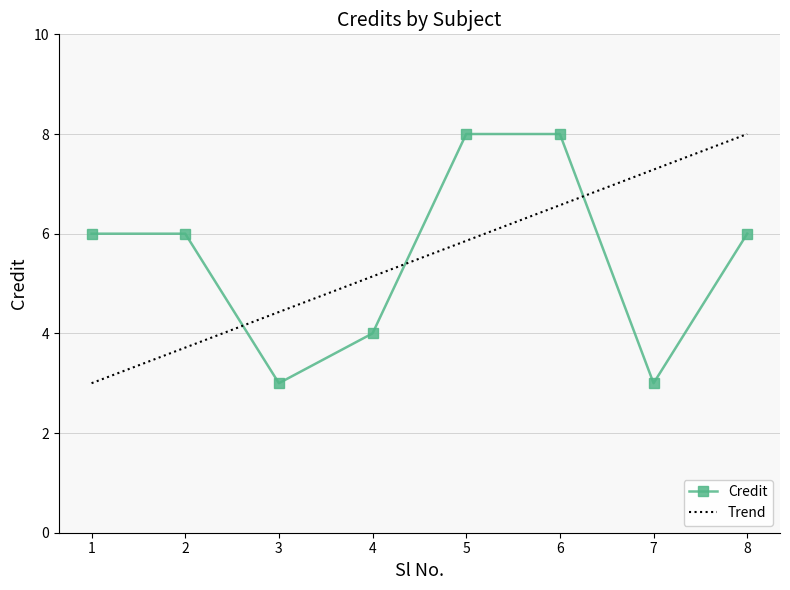

Which has a higher value, 7 or 2?

2